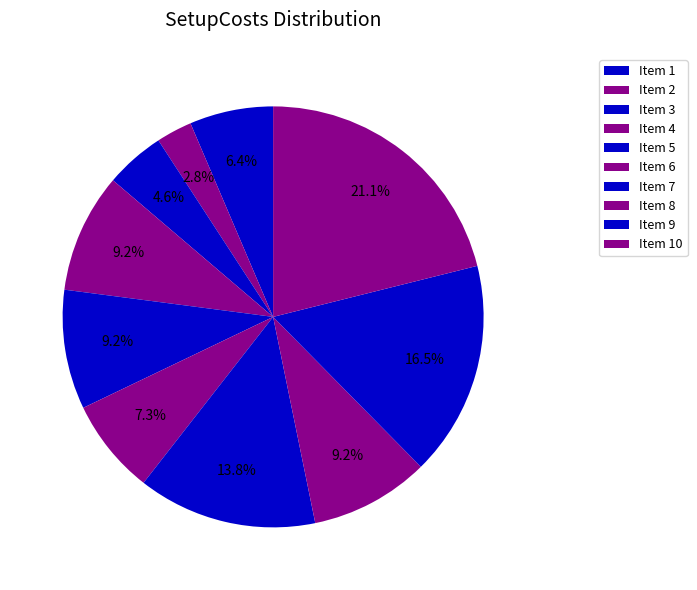

How many slices are in this pie chart?

10